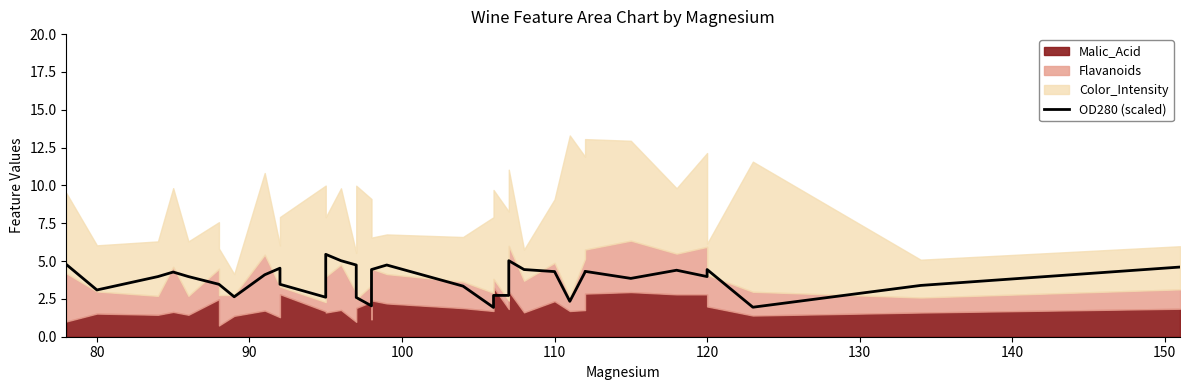

True or false: the data shows 2.9 at 24.

False